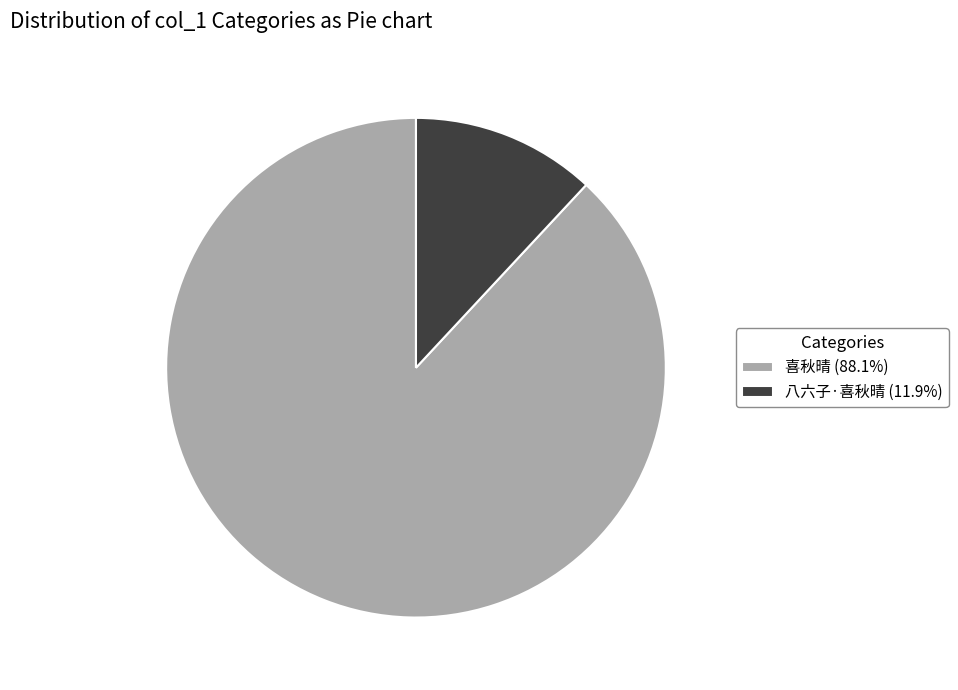

Combined, do 喜秋晴 (88.1%) and 八六子·喜秋晴 (11.9%) account for over 50%?

Yes